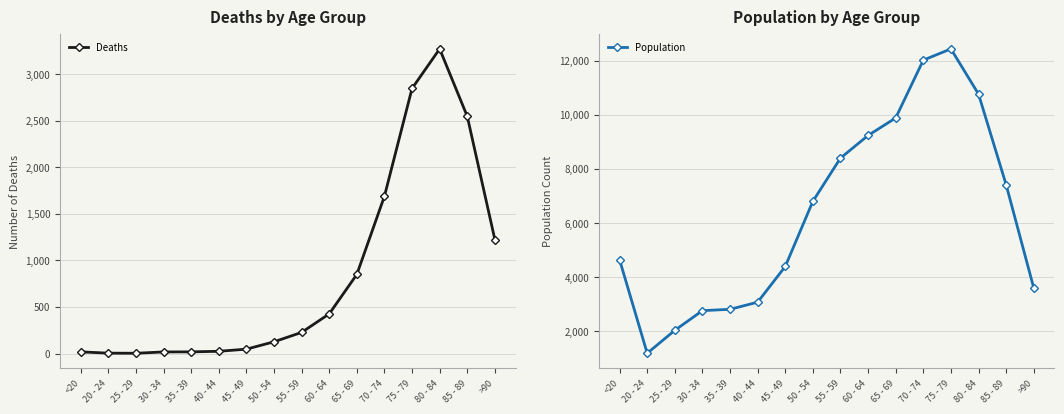

The value of Population at 25 - 29 is 2038. True or false?

True